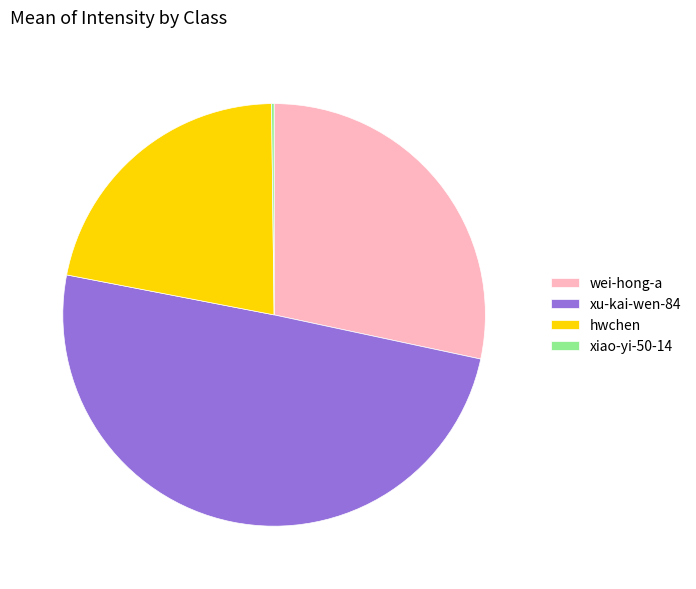

Do xu-kai-wen-84 and wei-hong-a together represent more than half of the pie?

Yes